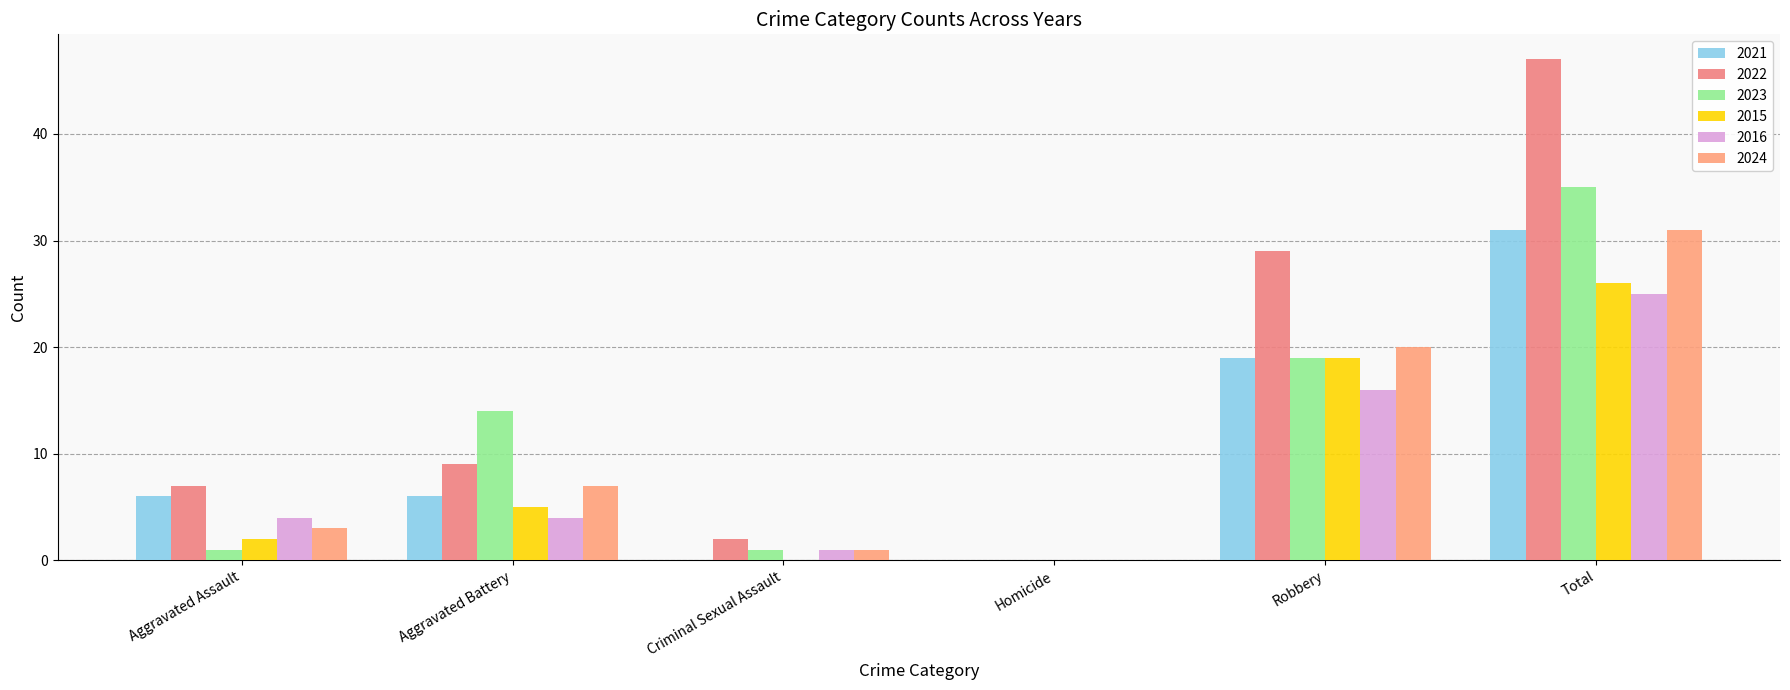

What is the label of the 2nd bar from the left?

Aggravated Battery